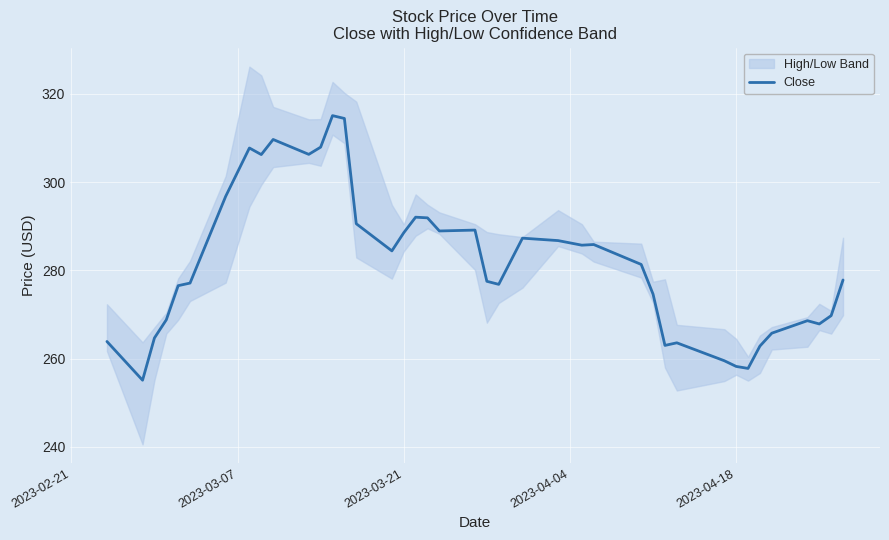

The Close series shows 258.2 at 2023-04-18. True or false?

True